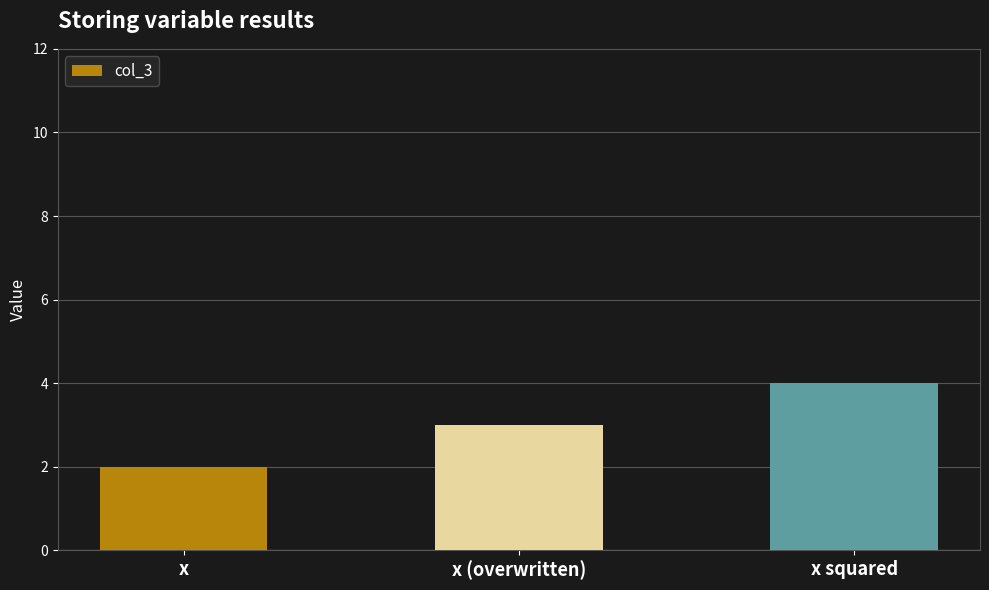

Does the chart contain any negative values?

No